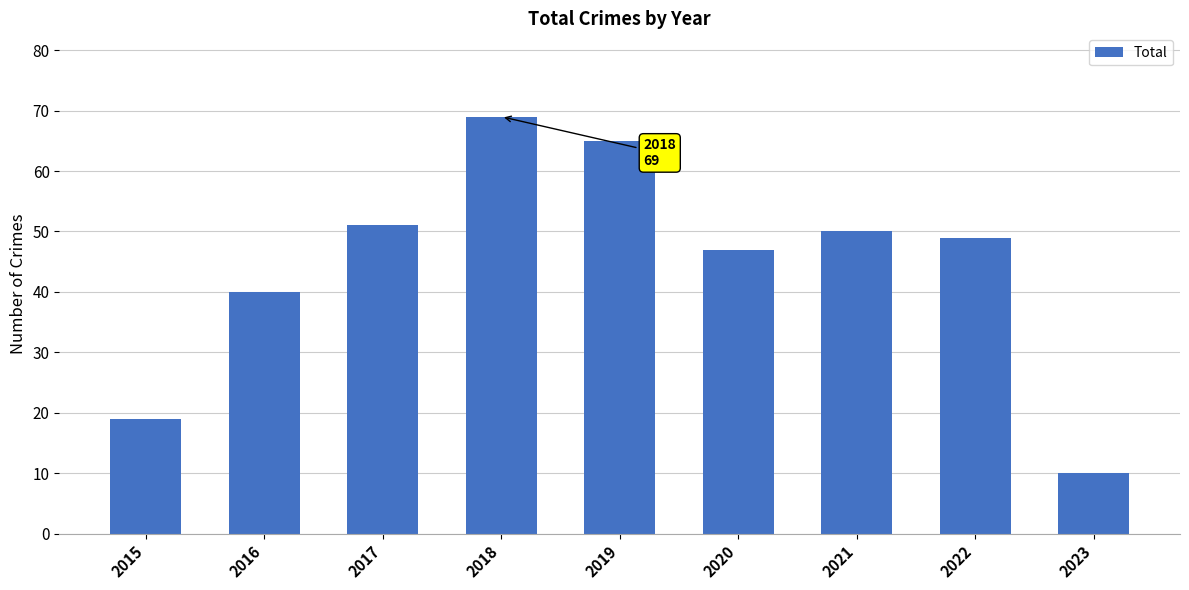

What is the average value?

44